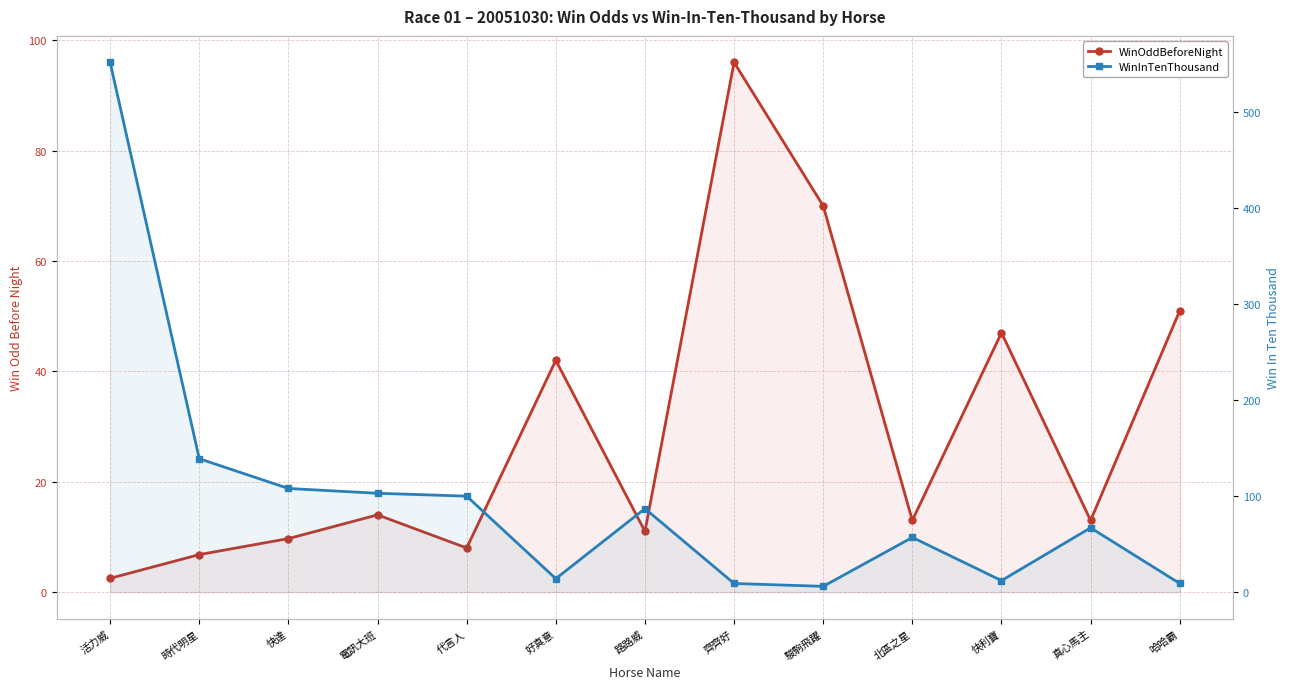

True or false: WinOddBeforeNight has a value of 11.0 at 路路威.

True